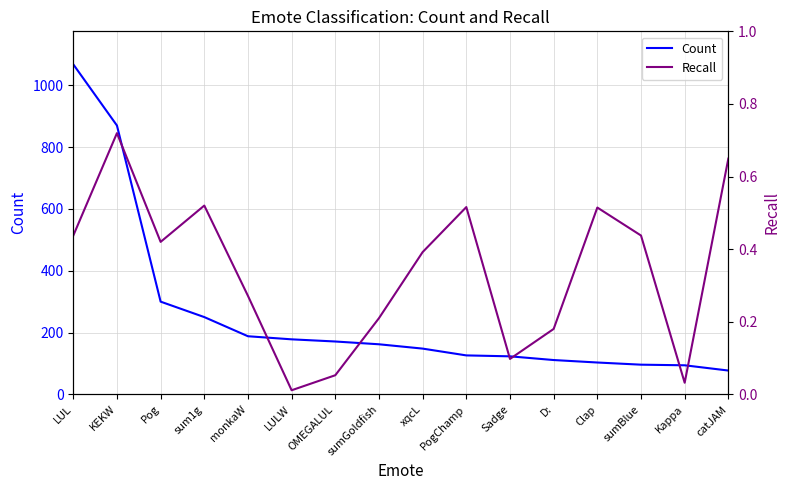

At which label does Recall reach its peak?

KEKW